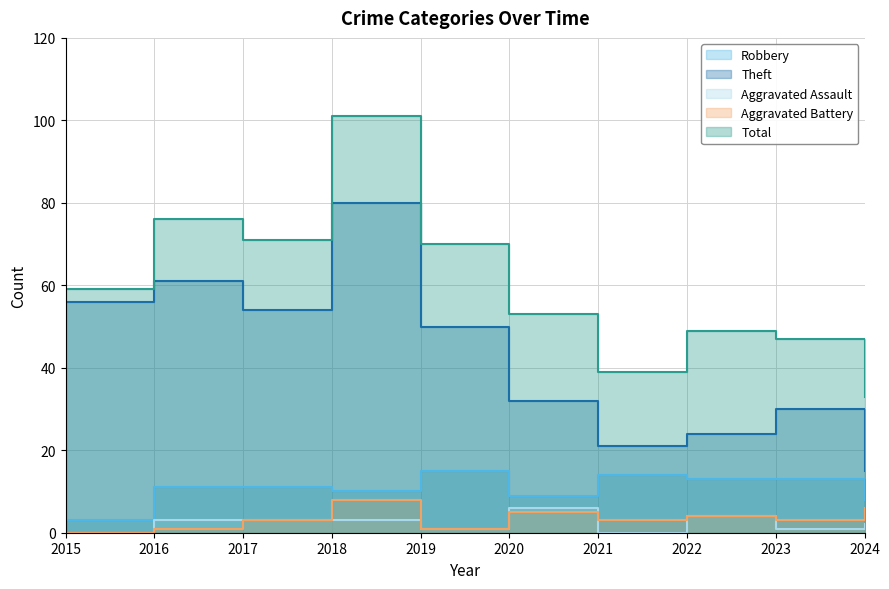

Is the value of Aggravated Assault at 2022 greater than the value of Aggravated Battery at 2018?

No